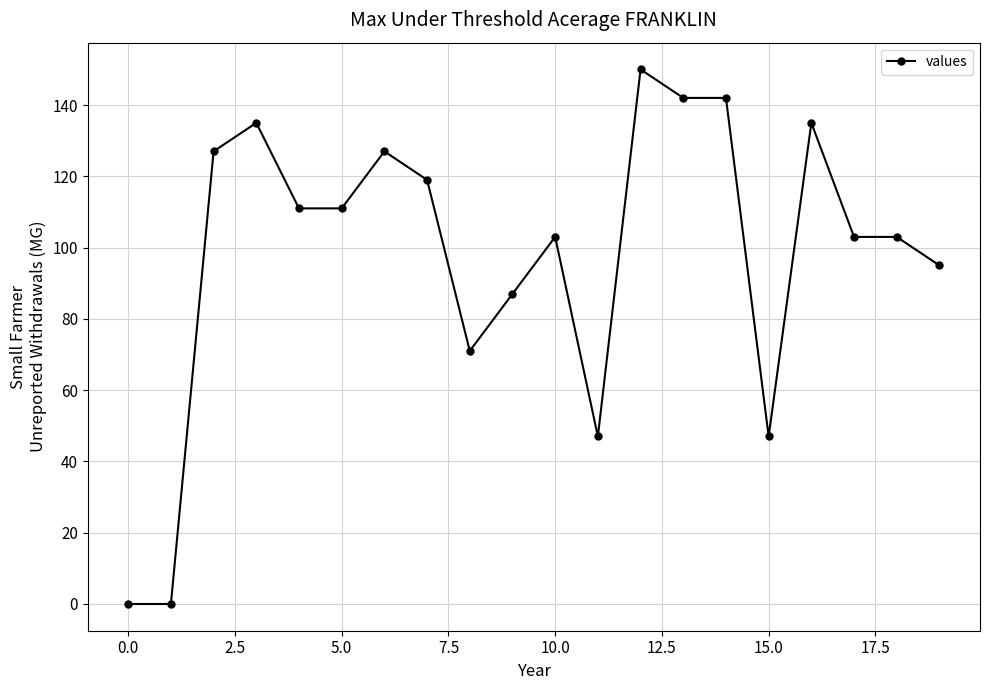

Reading left to right, transcribe all the data shown in this chart.

0	0	127	135	111	111	127	119	71	87	103	47	150	142	142	47	135	103	103	95